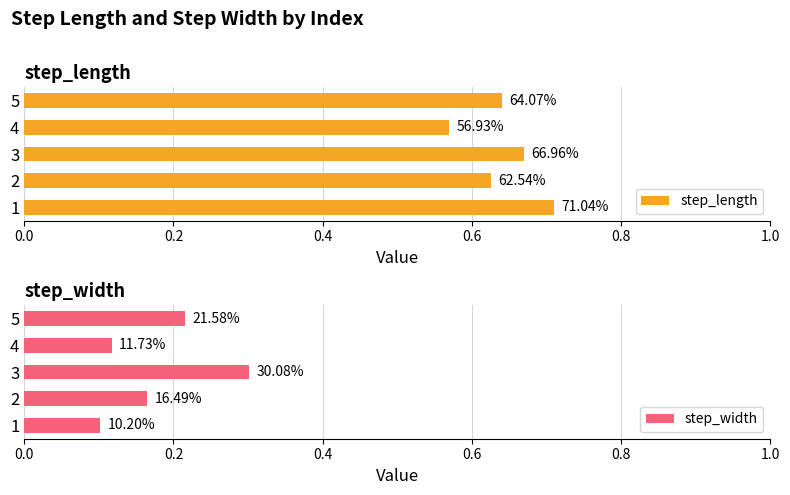

What is the difference between the maximum and second lowest values in the step_width series?

0.2